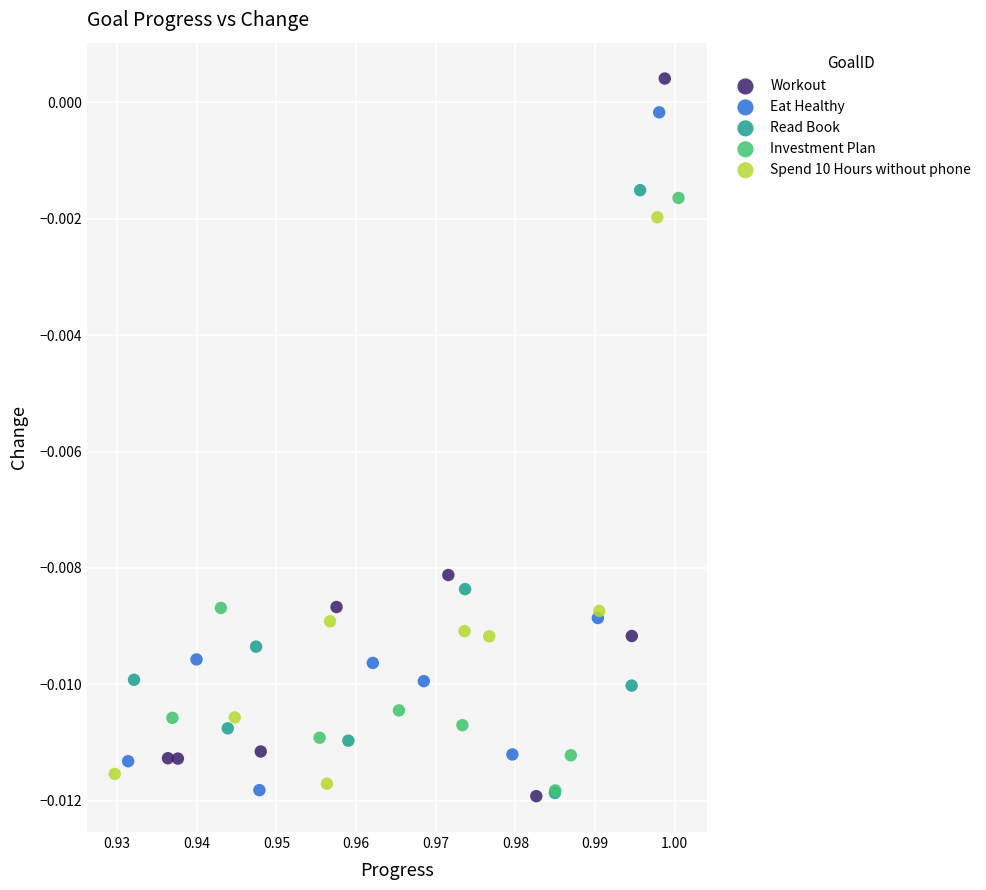

Which series has the largest Y range (max minus min)?

Workout